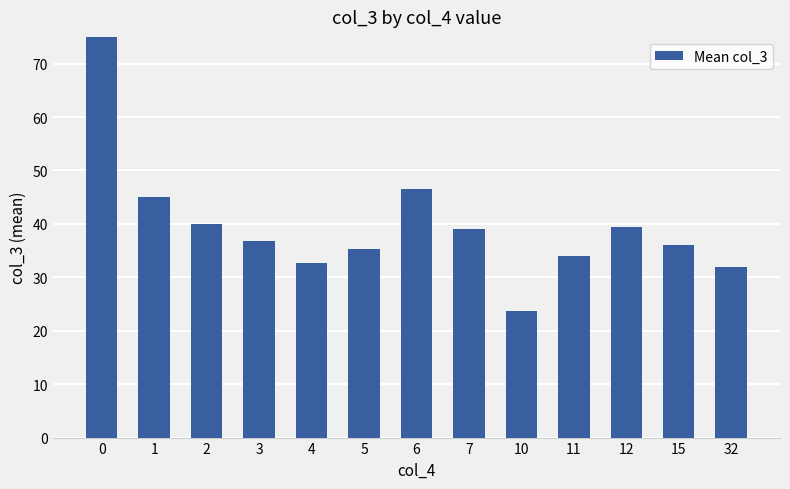

The chart shows a value of 62.1 at 15. True or false?

False